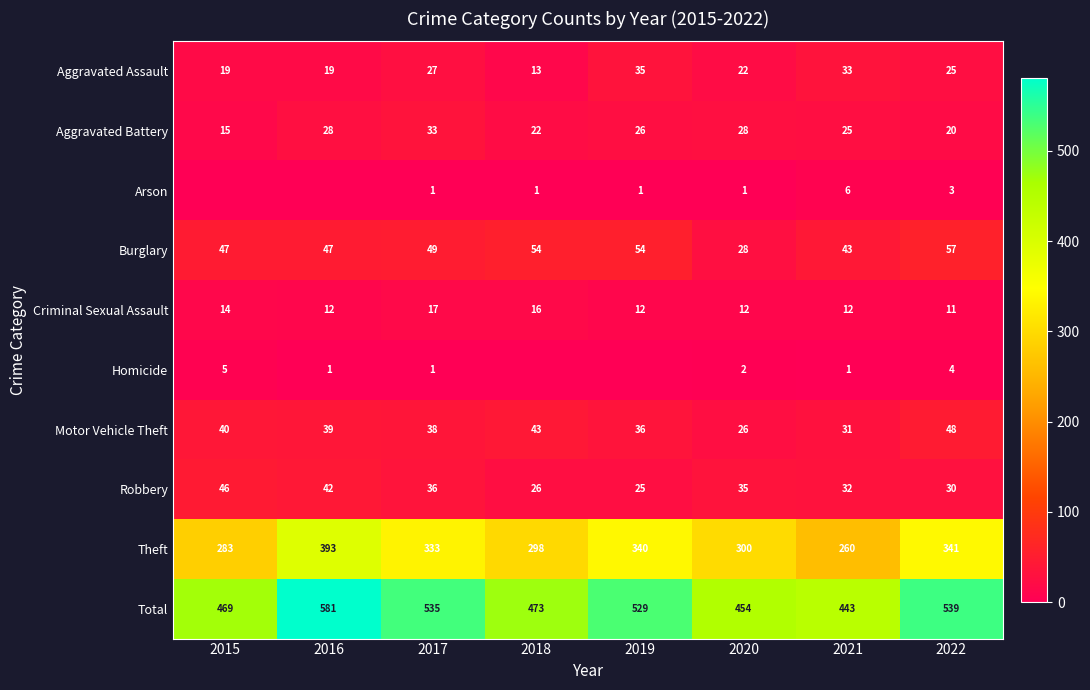

At which category is the sum across all series the highest?

2016